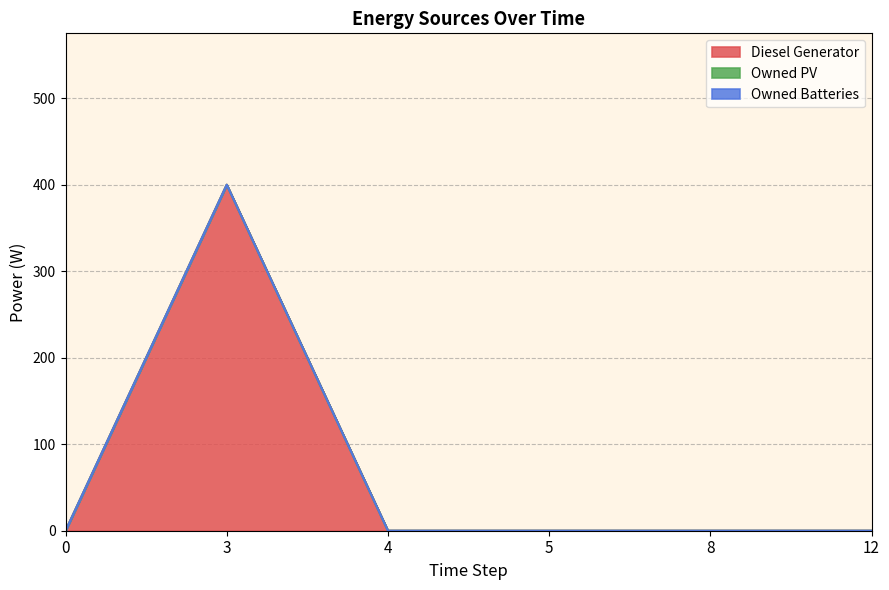

True or false: Diesel Generator and Owned PV intersect in this chart.

False